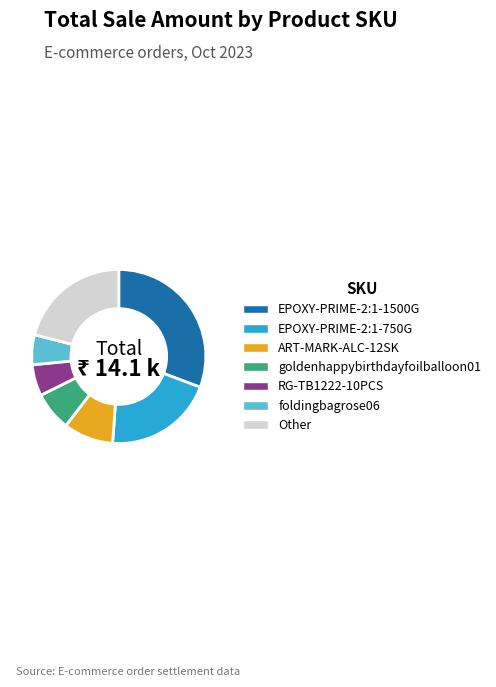

Is it true that goldenhappybirthdayfoilballoon01 is 22% of the pie?

False